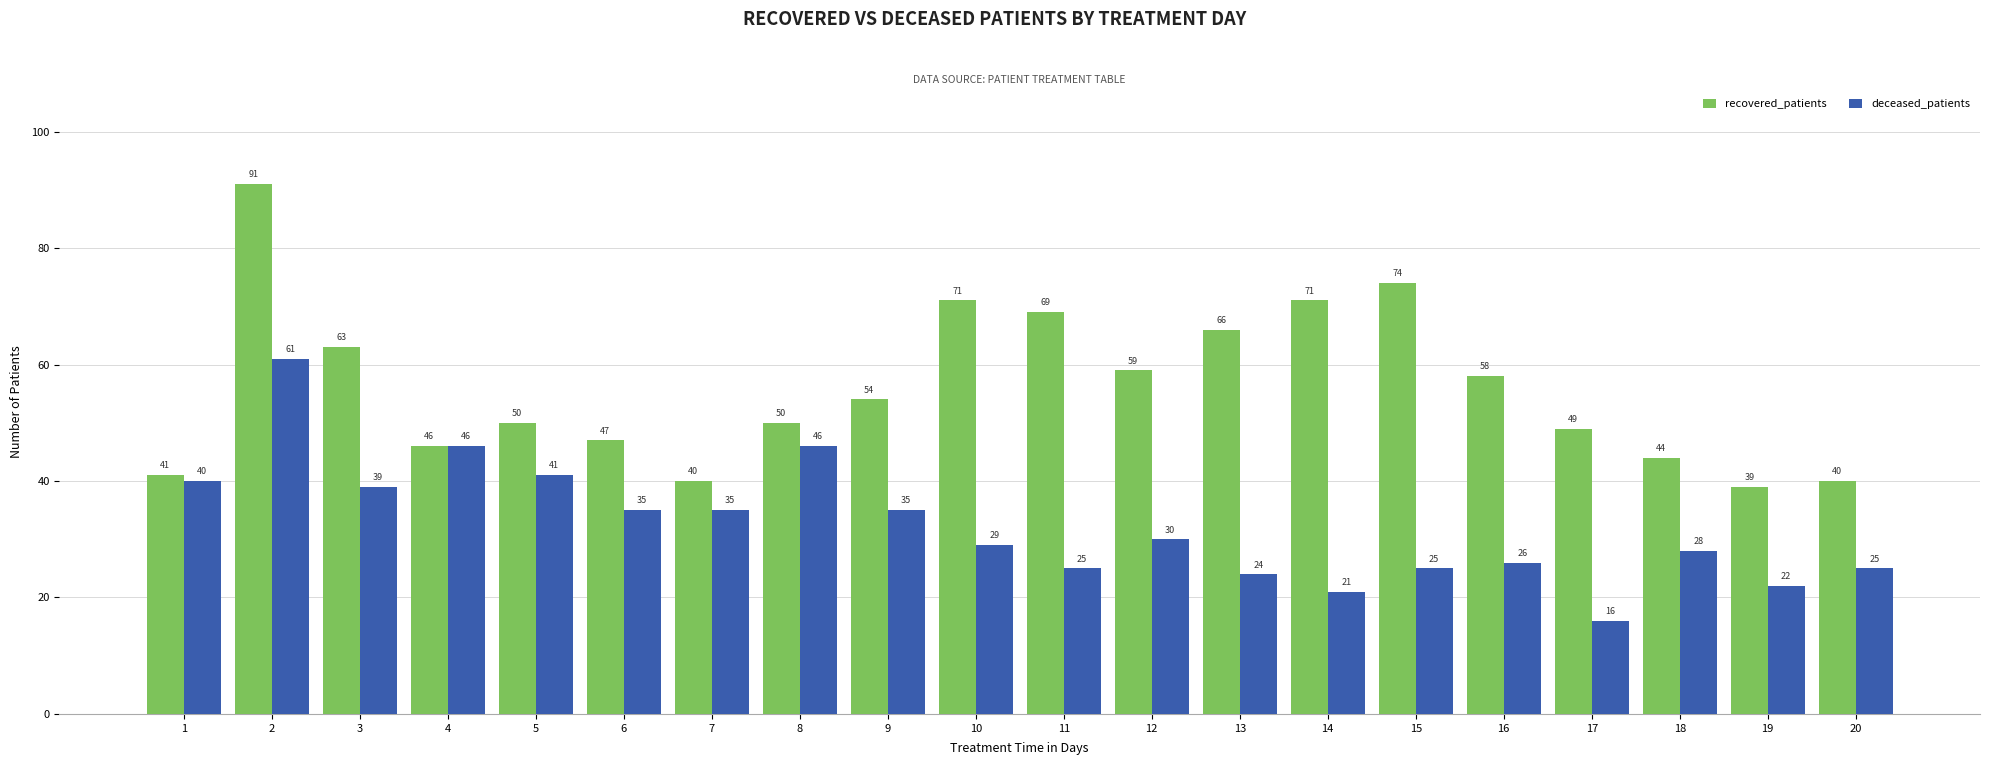

What are all the series names shown in the legend?

recovered_patients, deceased_patients